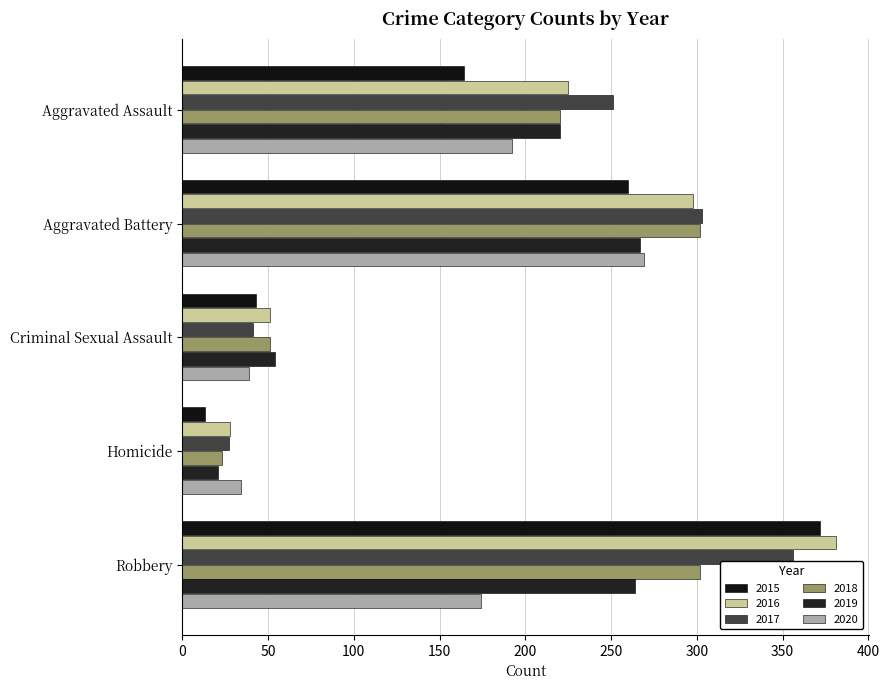

What is the difference between the highest and lowest values at Robbery?

207